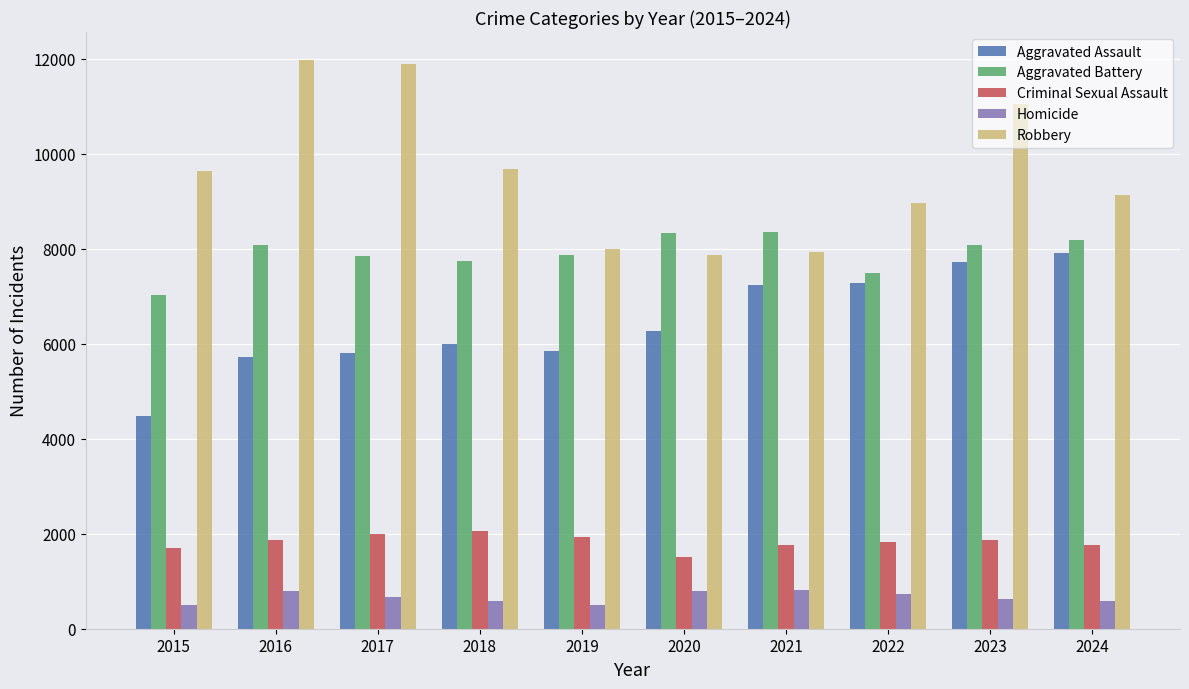

At which label does Homicide first exceed 672?

2016